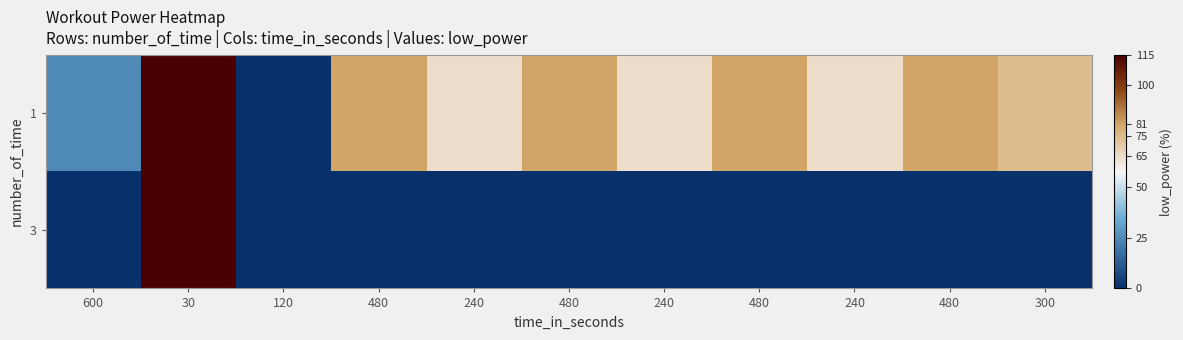

Rank the series by their average value, from highest to lowest.

1, 3